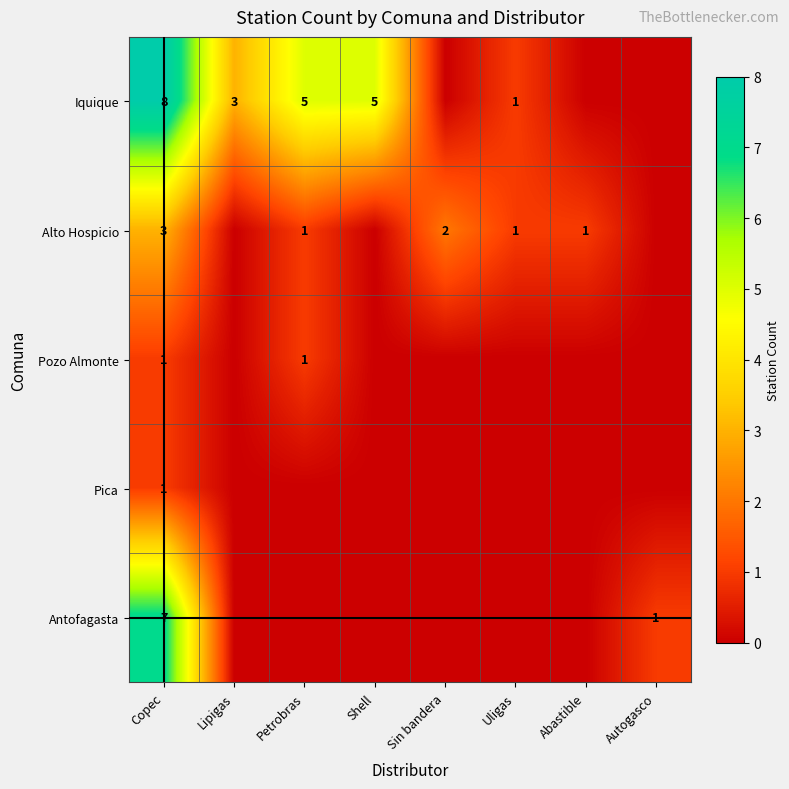

At which label is Pica closest to 0?

Lipigas